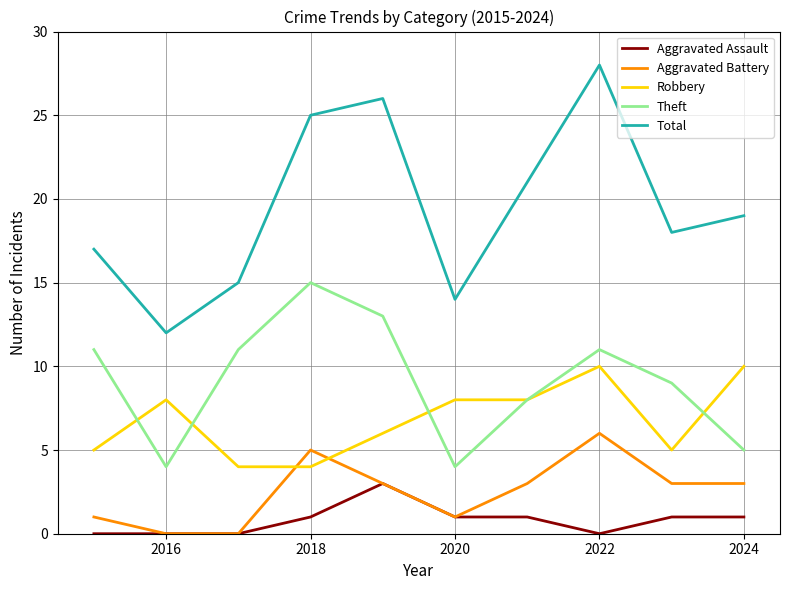

What is the greatest value displayed?

28